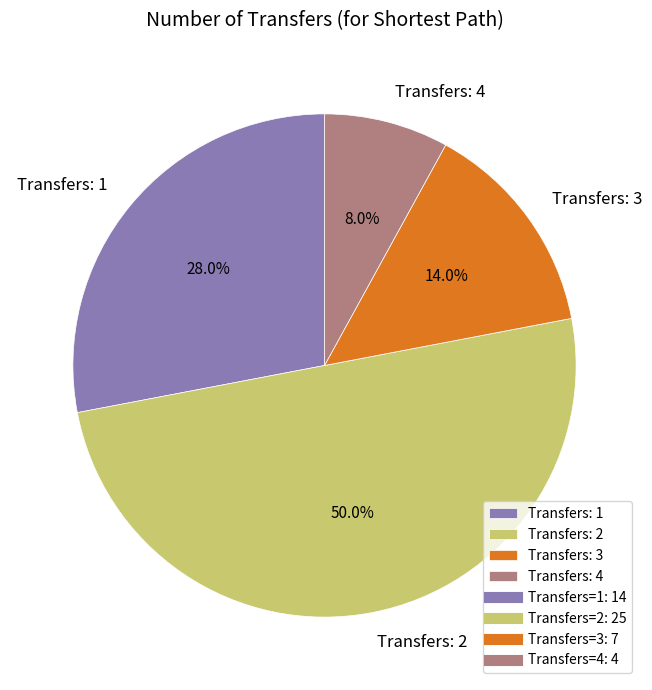

How many slices are in this pie chart?

4